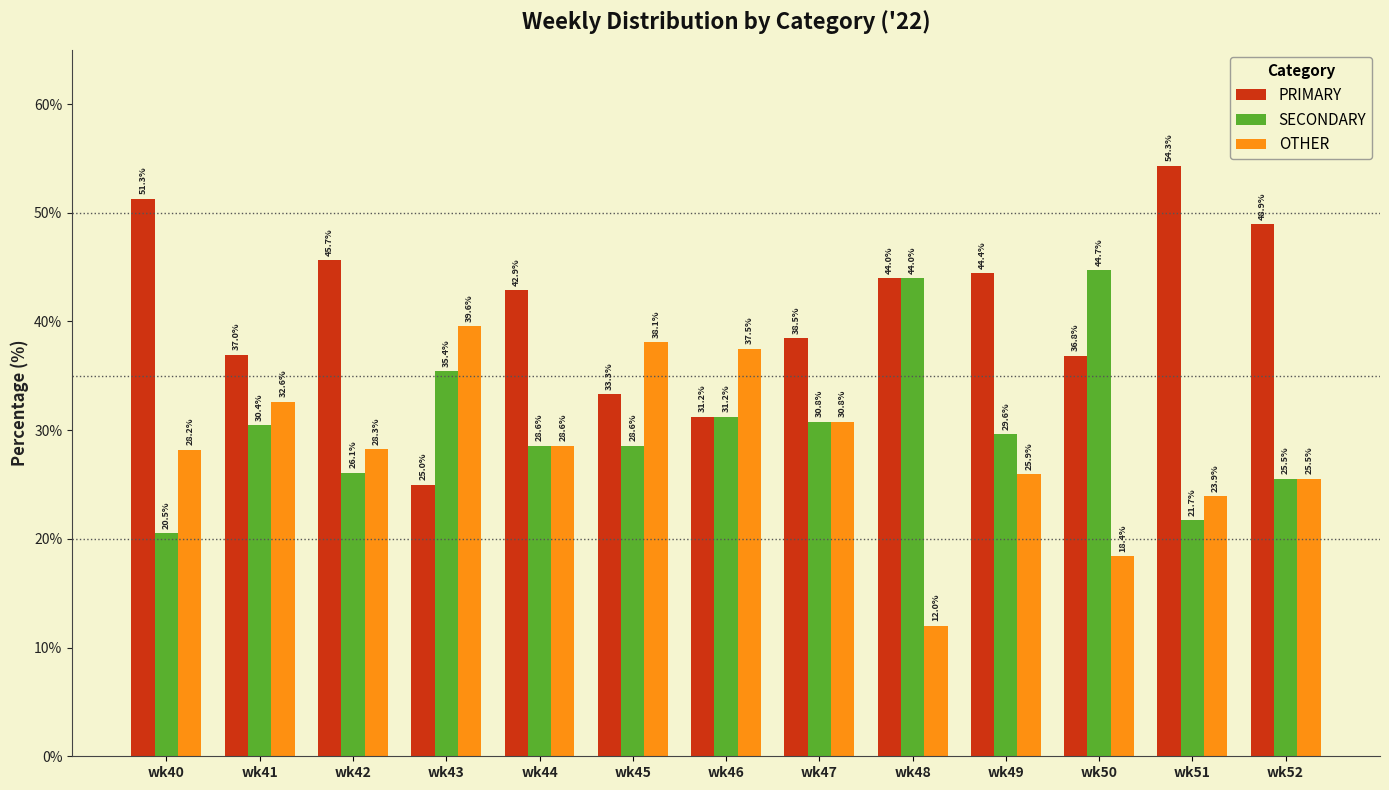

At how many categories does at least one series exceed 27?

13